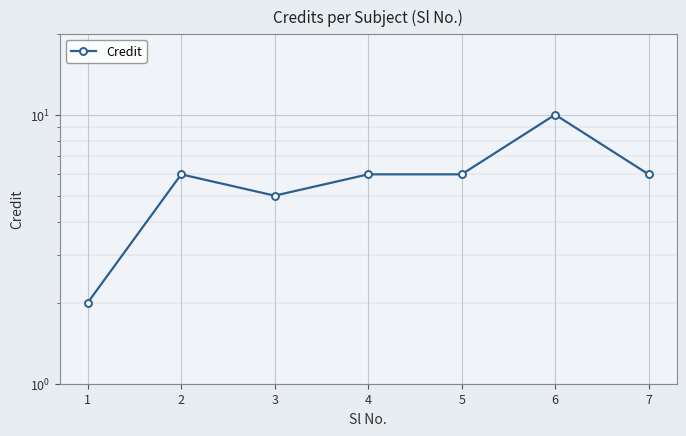

True or false: the data shows 2 at 7.

False